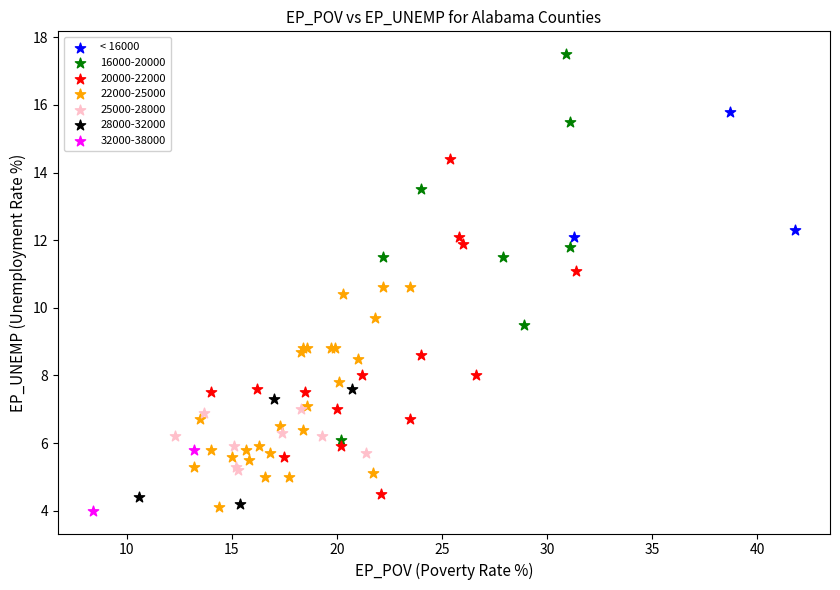

What are all the series names shown in the legend?

< 16000, 16000-20000, 20000-22000, 22000-25000, 25000-28000, 28000-32000, 32000-38000